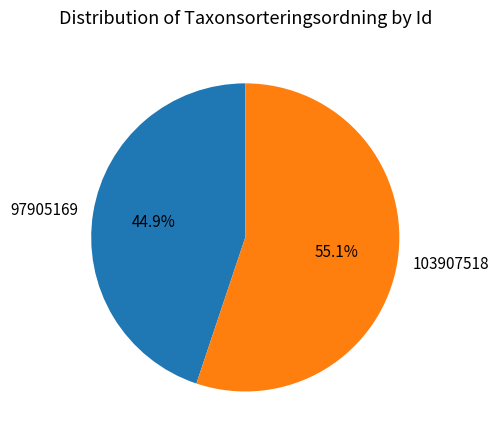

Between 97905169 and 103907518, which is larger?

103907518